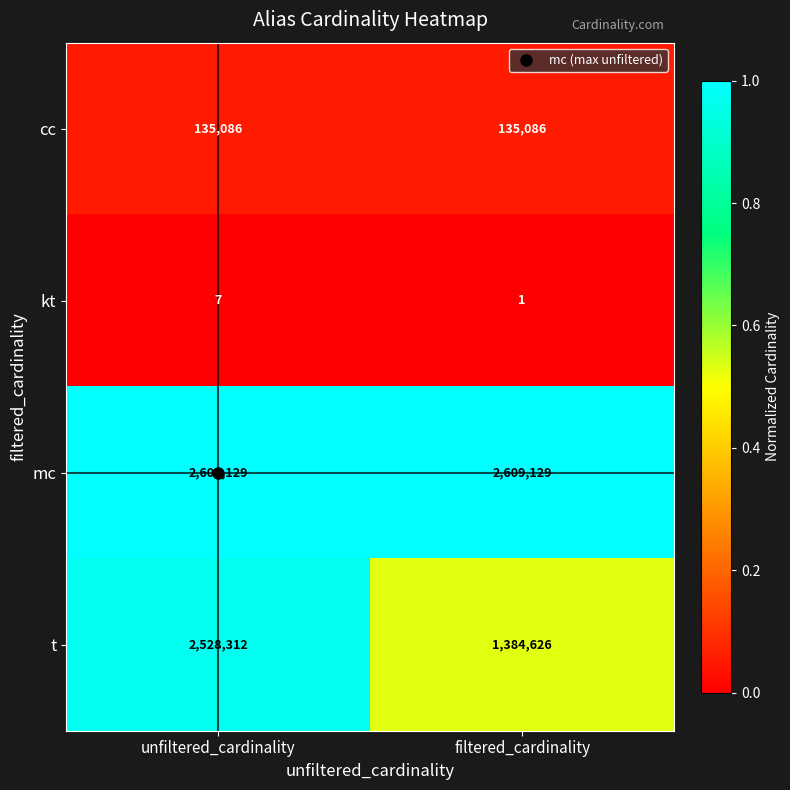

Which series changed the most between unfiltered_cardinality and filtered_cardinality?

t